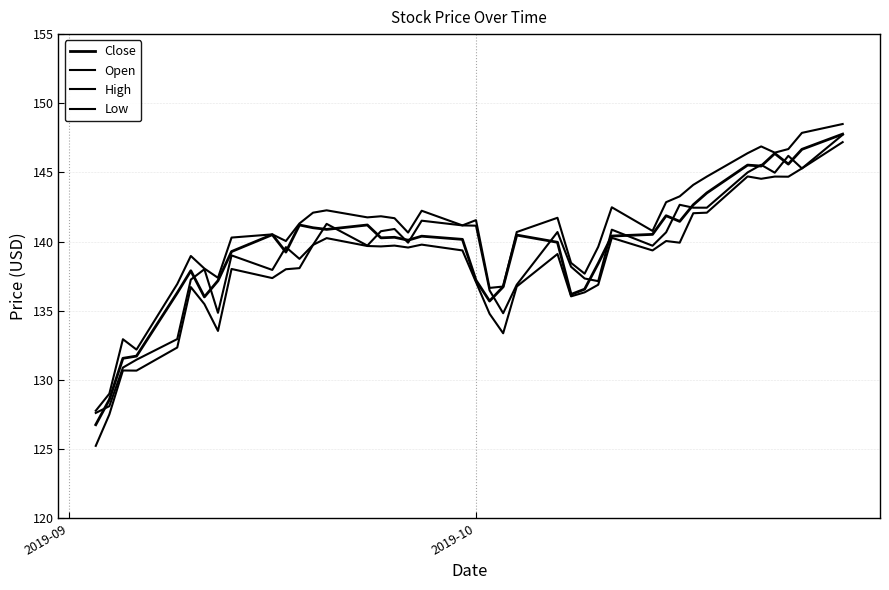

In High, how many points are higher than both neighbors (excluding endpoints)?

10